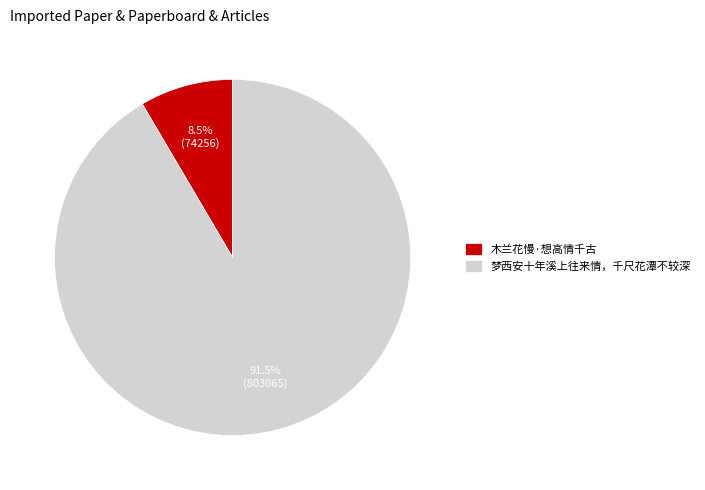

Which slice is the largest?

梦西安十年溪上往来情，千尺花潭不较深